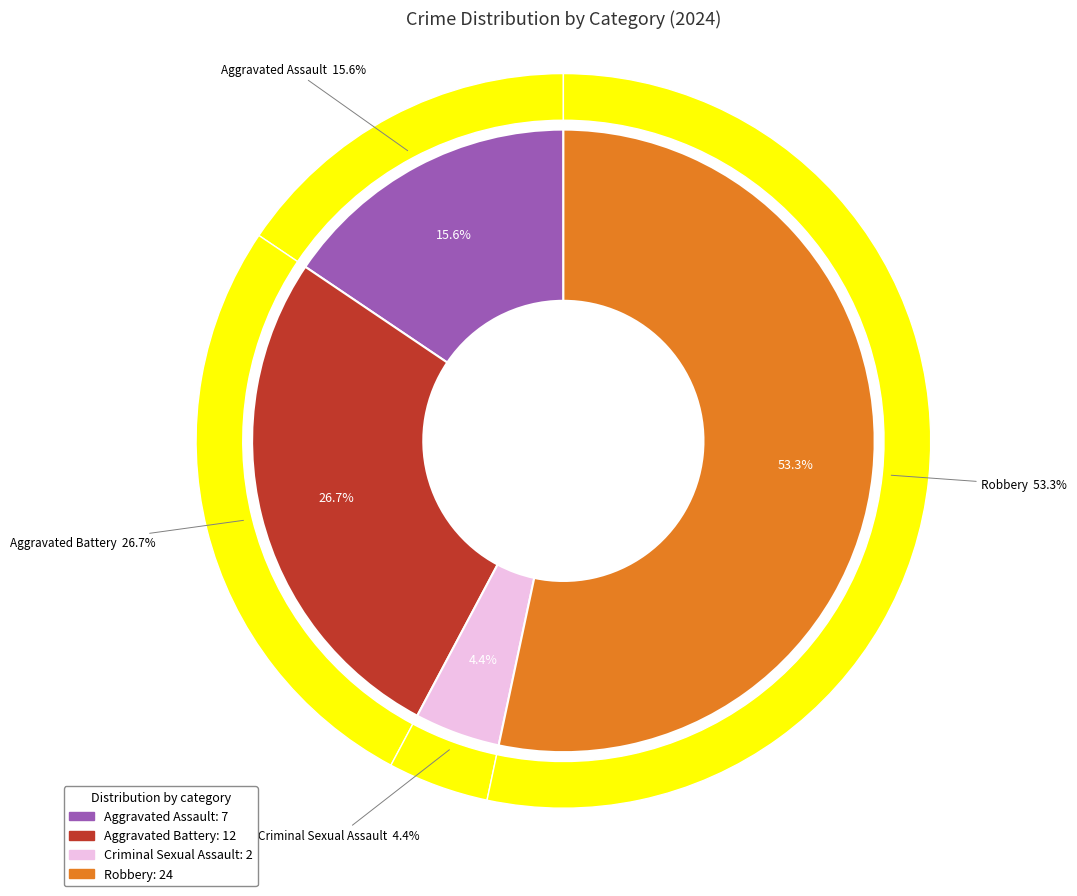

Approximately how many times larger is the value at Aggravated Assault compared to Robbery?

0.3